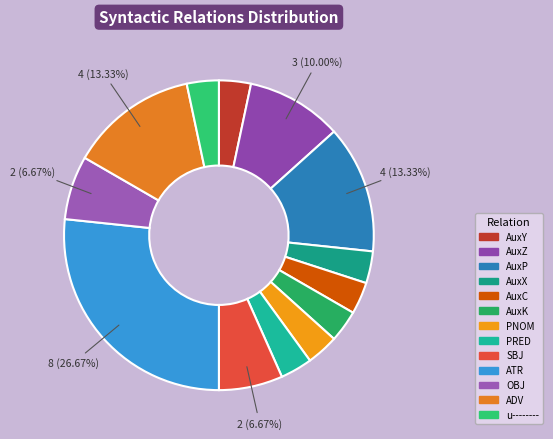

To the nearest percent, what percentage of the pie is AuxK?

3%